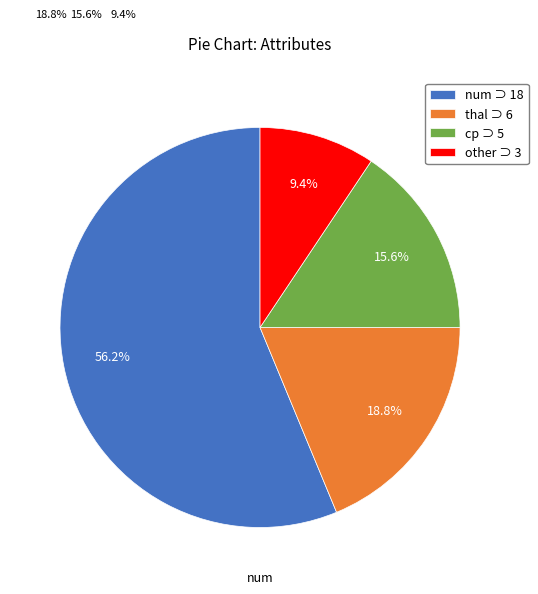

To the nearest percent, what percentage of the pie is num?

56%